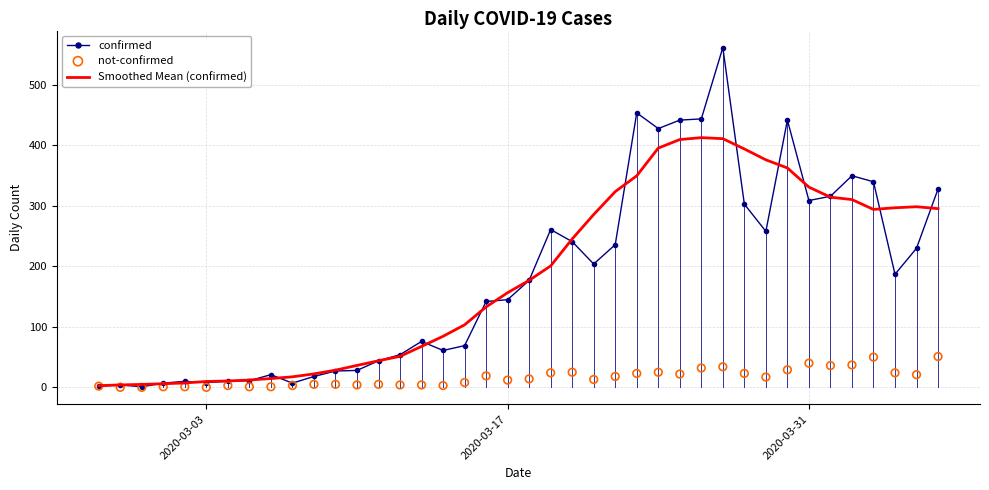

What are all the series names shown in the legend?

confirmed, Smoothed Mean (confirmed), not-confirmed